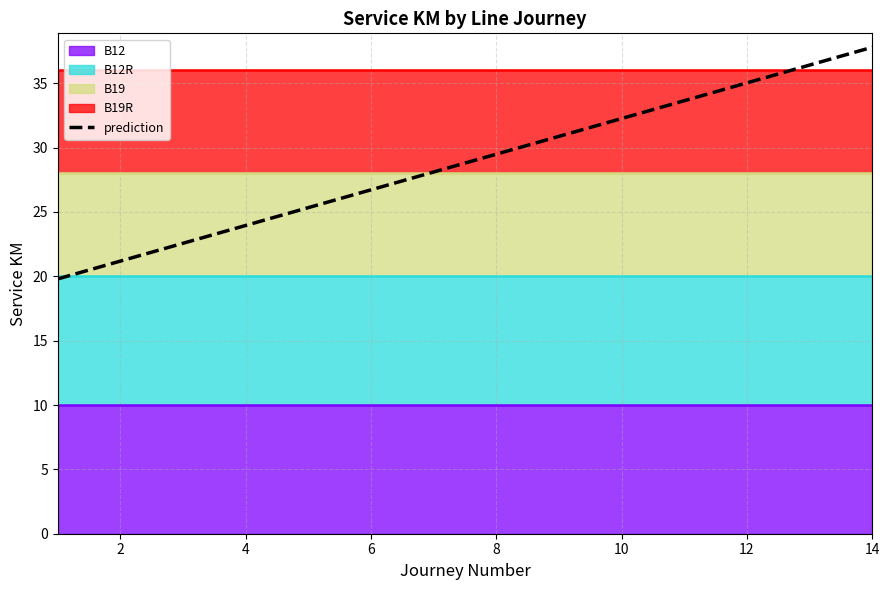

At which label does prediction first exceed 29?

8